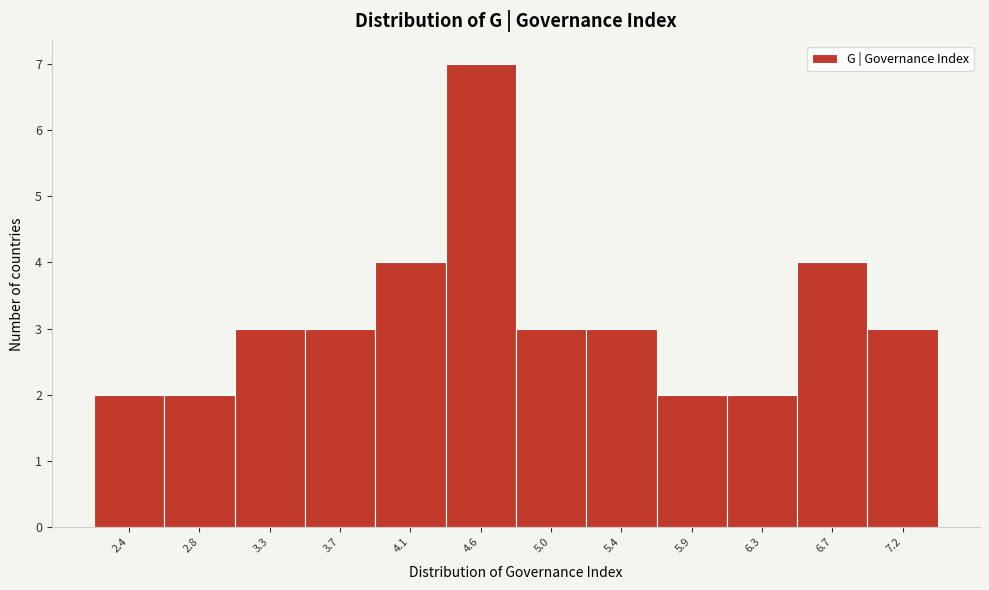

Which range on the x-axis has the tallest bar?

4.35 to 4.80